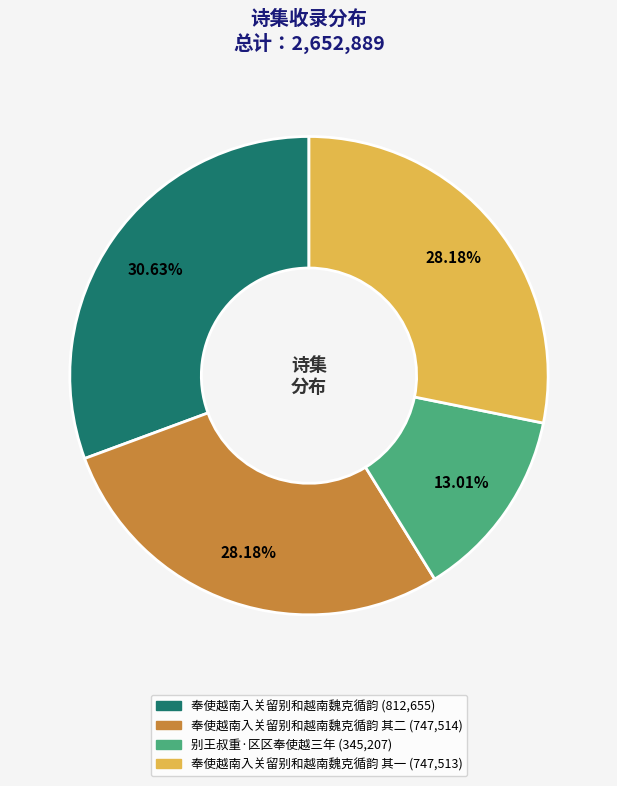

Is there any slice that represents more than half of the pie?

No